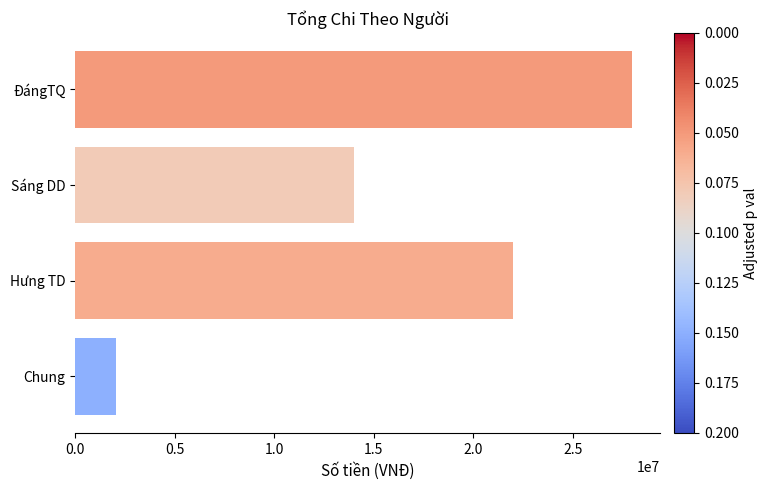

What is the label of the 1st bar from the bottom?

Chung